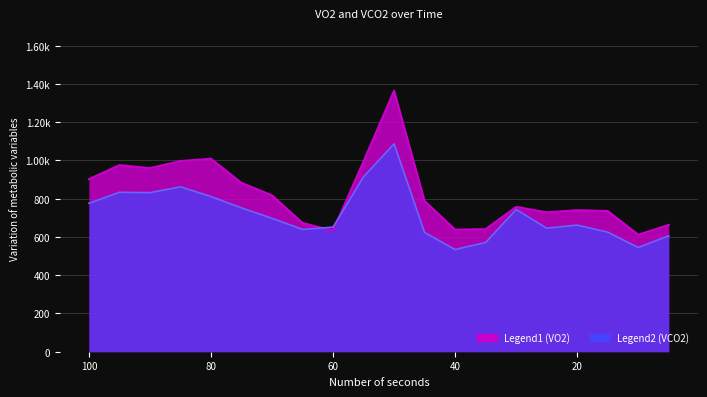

What is the spread (max minus min) of values at 95?

141.8